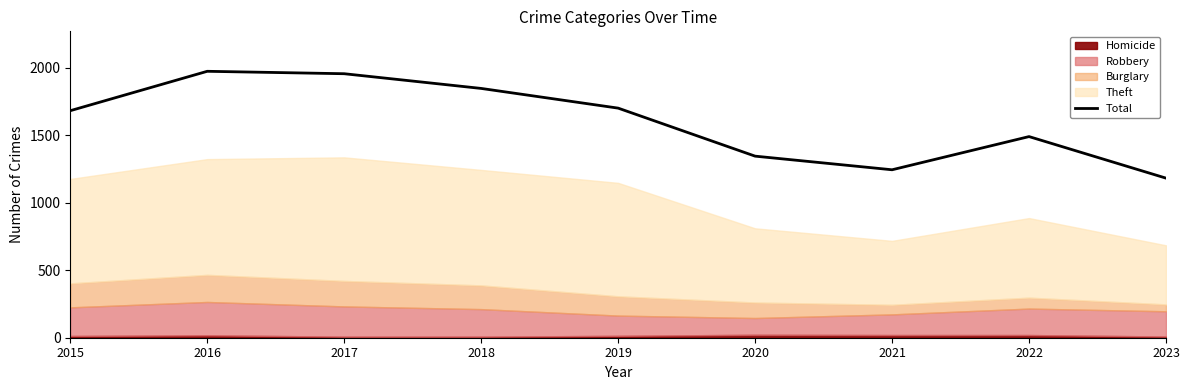

What is the sum of all values?

14430